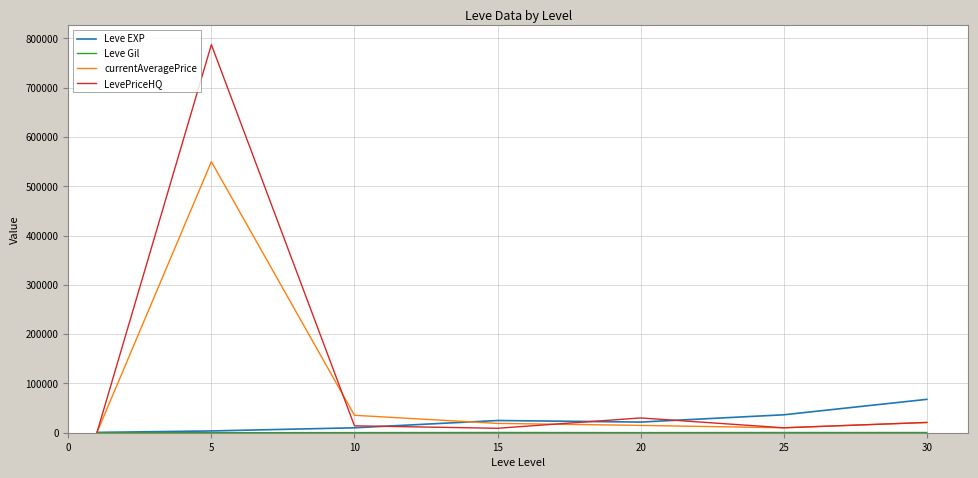

At how many categories does at least one series exceed 246464?

1